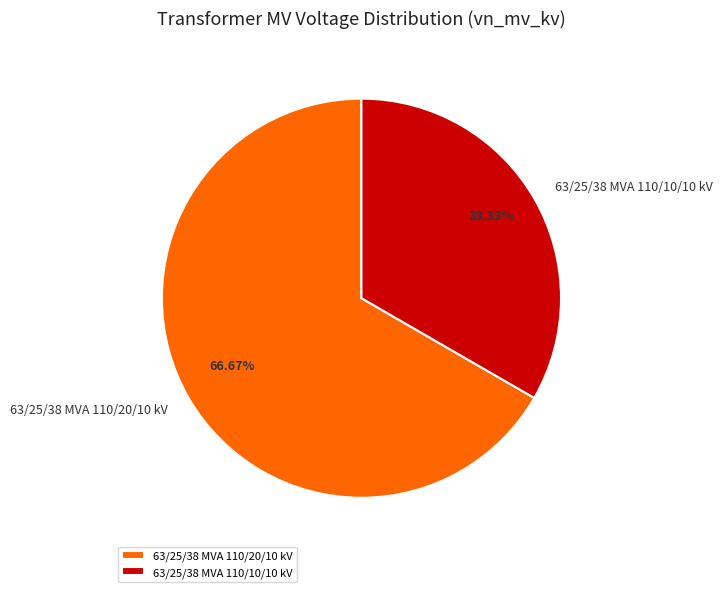

What is the ratio of the value at 63/25/38 MVA 110/20/10 kV to the value at 63/25/38 MVA 110/10/10 kV?

2.0